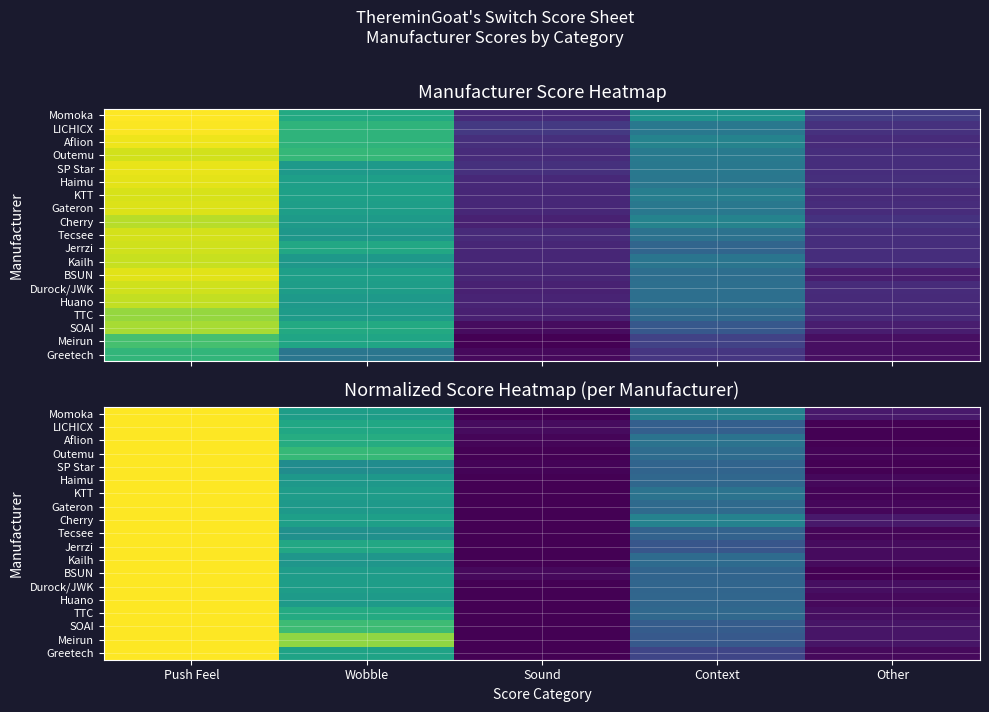

Is the value of Huano at Other greater than the value of Greetech at Other?

No